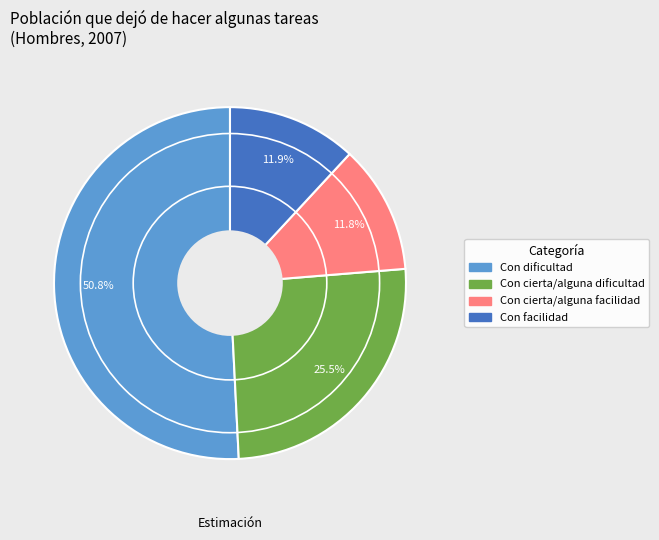

Between Con facilidad and Con dificultad, which is larger?

Con dificultad